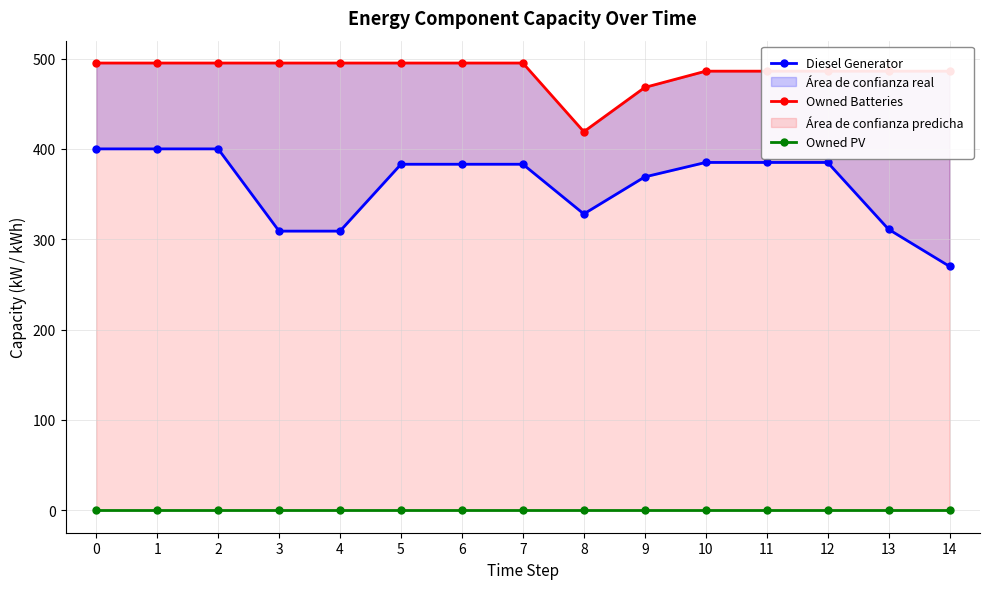

What is the sum of all Diesel Generator values?

5400